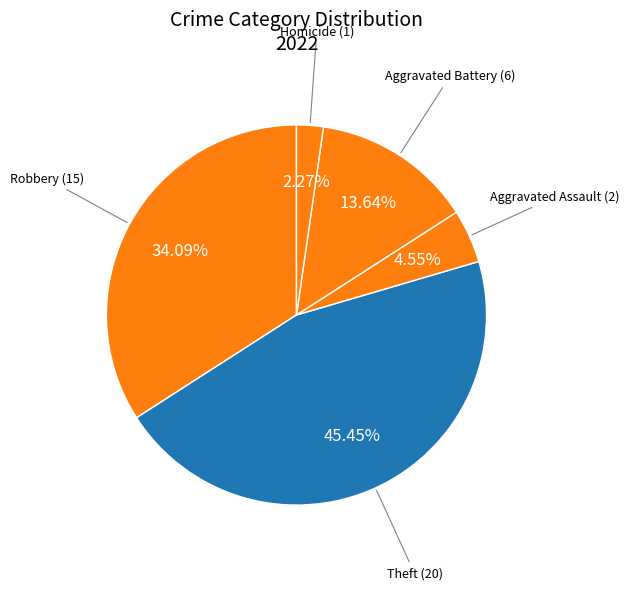

Approximately how many times larger is the value at Homicide compared to Aggravated Assault?

0.5